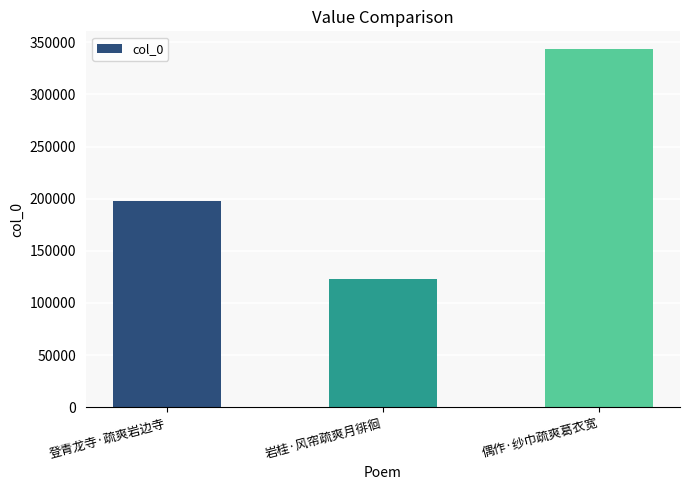

Where is the data nearest to the value 233004?

登青龙寺·疏爽岩边寺